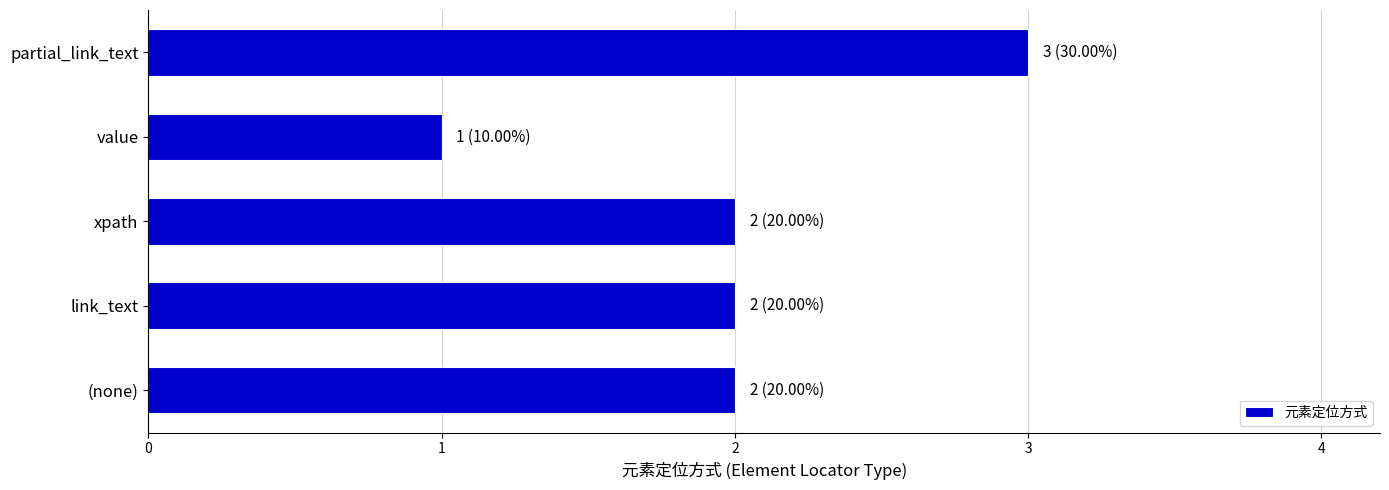

Are the bars grouped side by side (vs. stacked)?

No